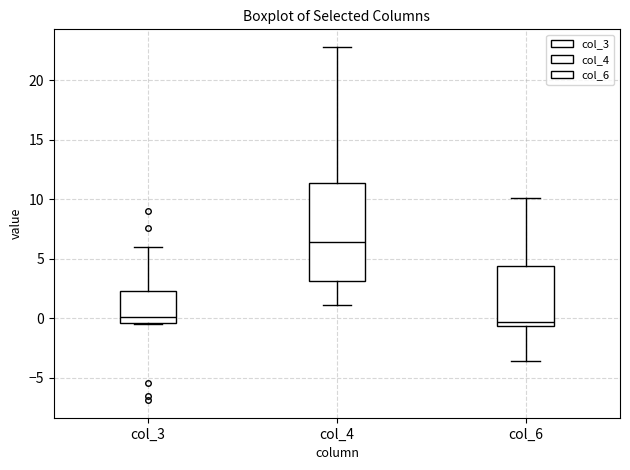

Comparing the boxes themselves (not the whiskers), which one is the tallest?

col_4